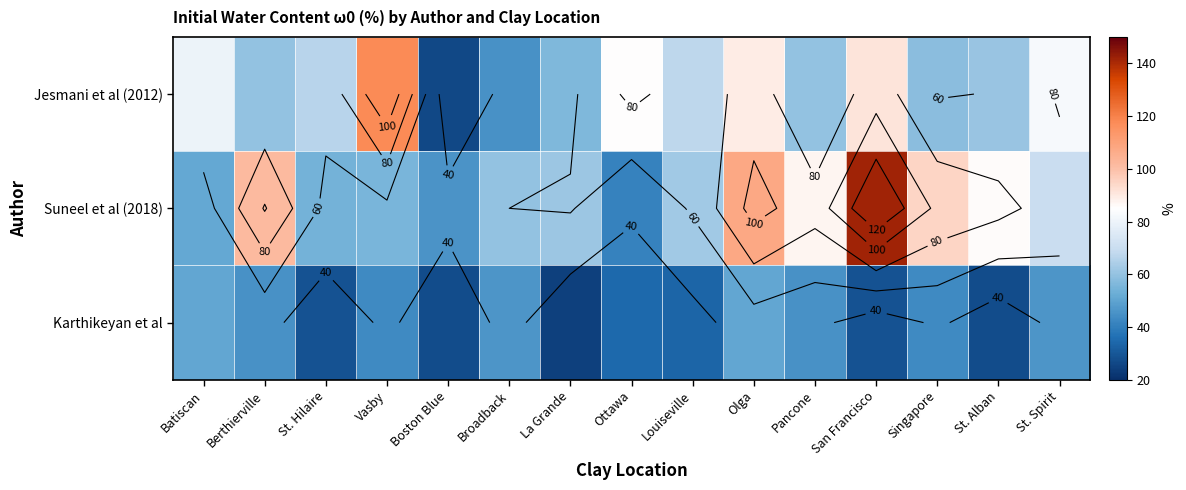

How many data points in Jesmani et al (2012) are less than 66?

7